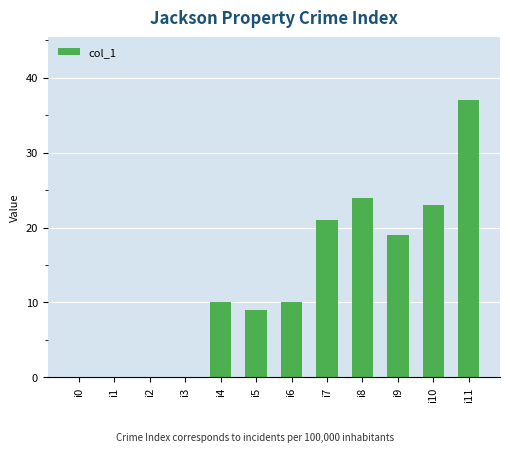

How many data points does each series have?

12